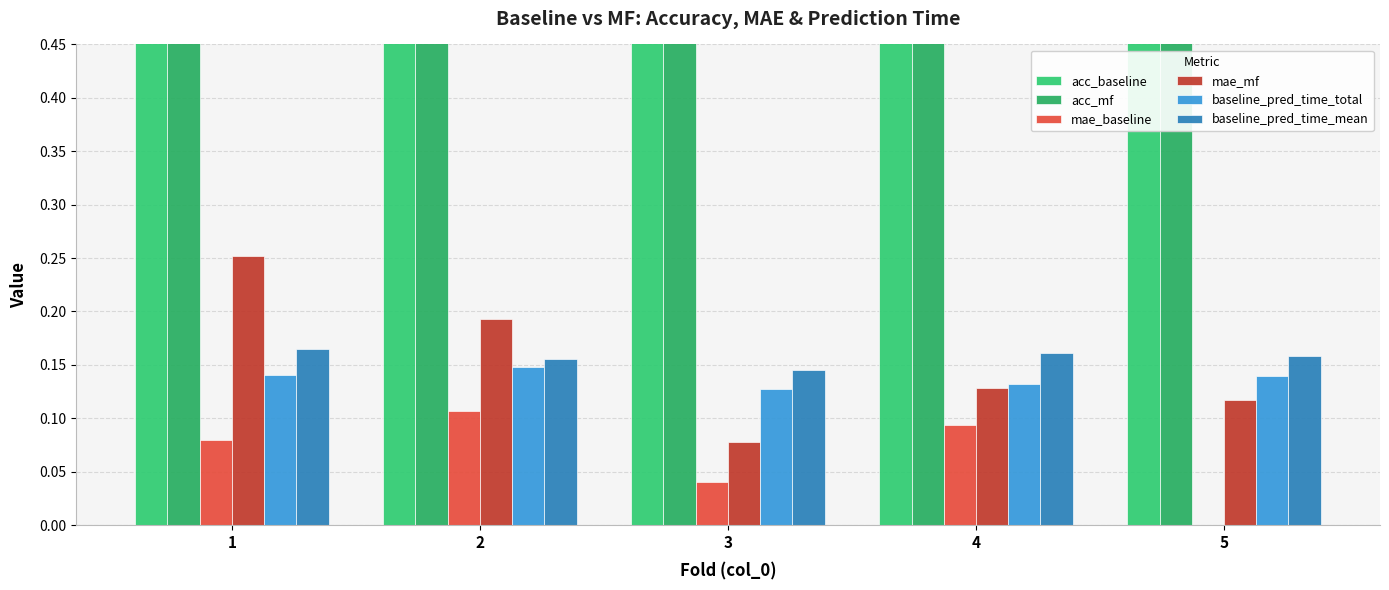

What is the value of the acc_mf bar at the 1st from the left?

0.9